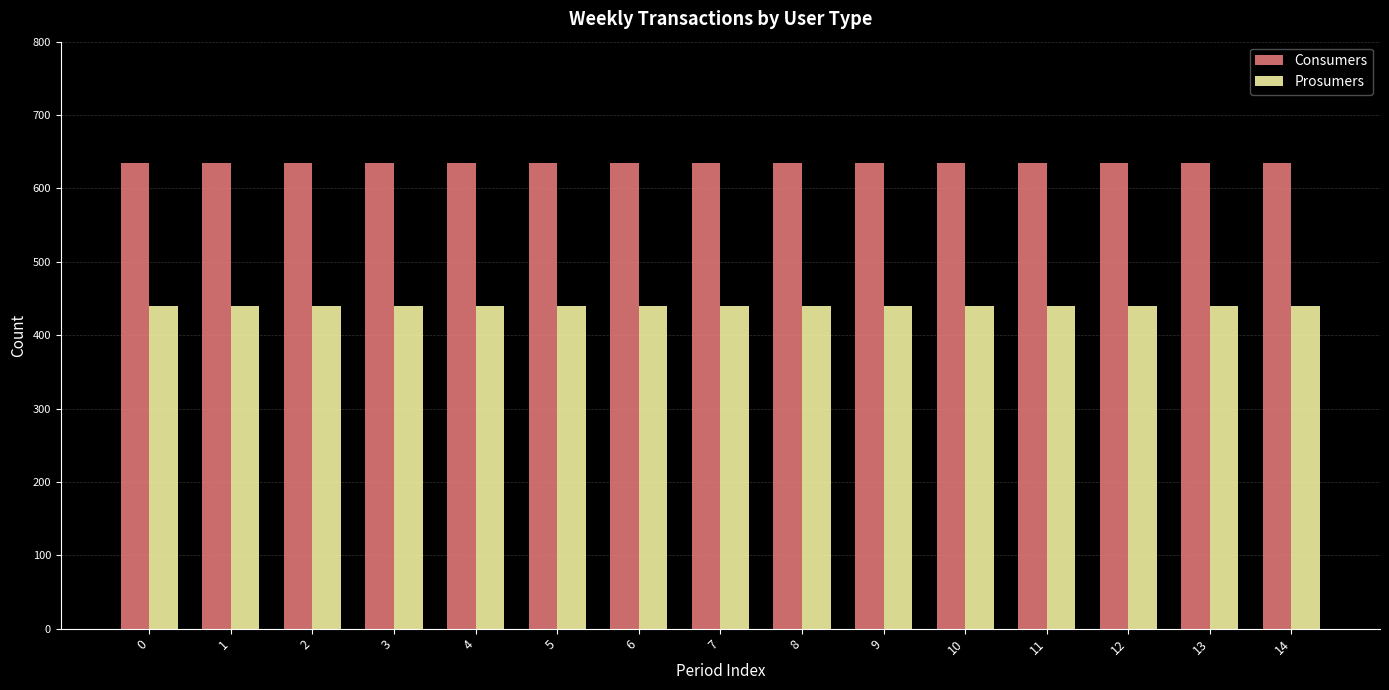

Which series has the largest total across all categories?

Consumers